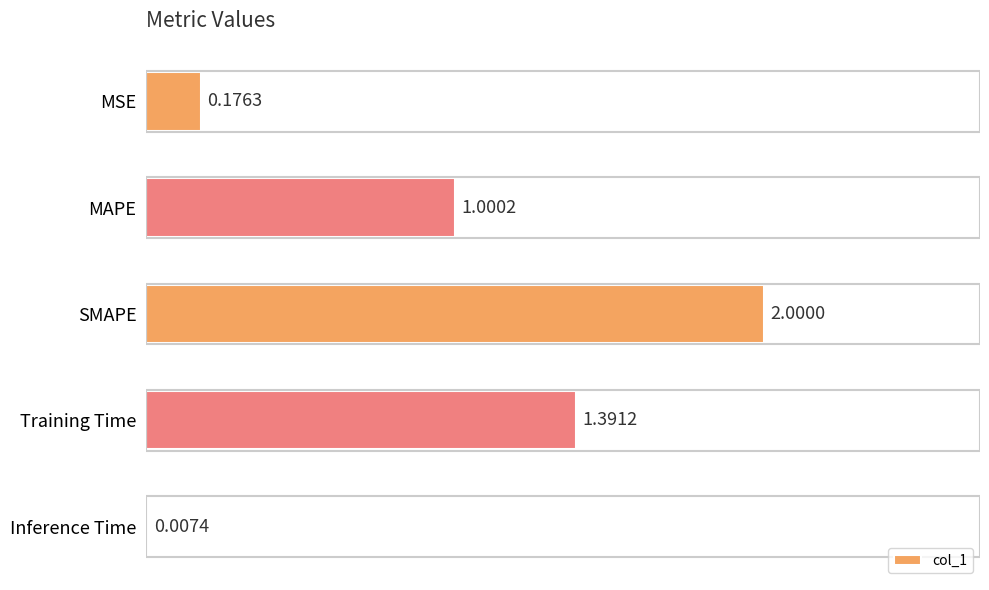

What is the maximum value shown in the chart?

2.0